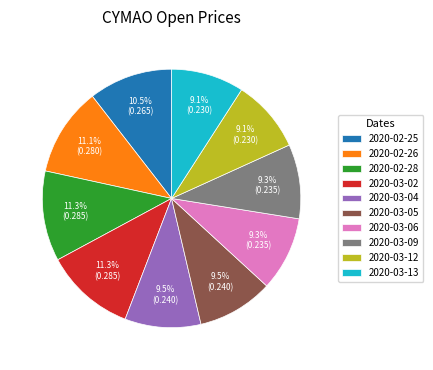

To the nearest percent, what is the combined percentage of 2020-02-28 and 2020-03-13?

20%